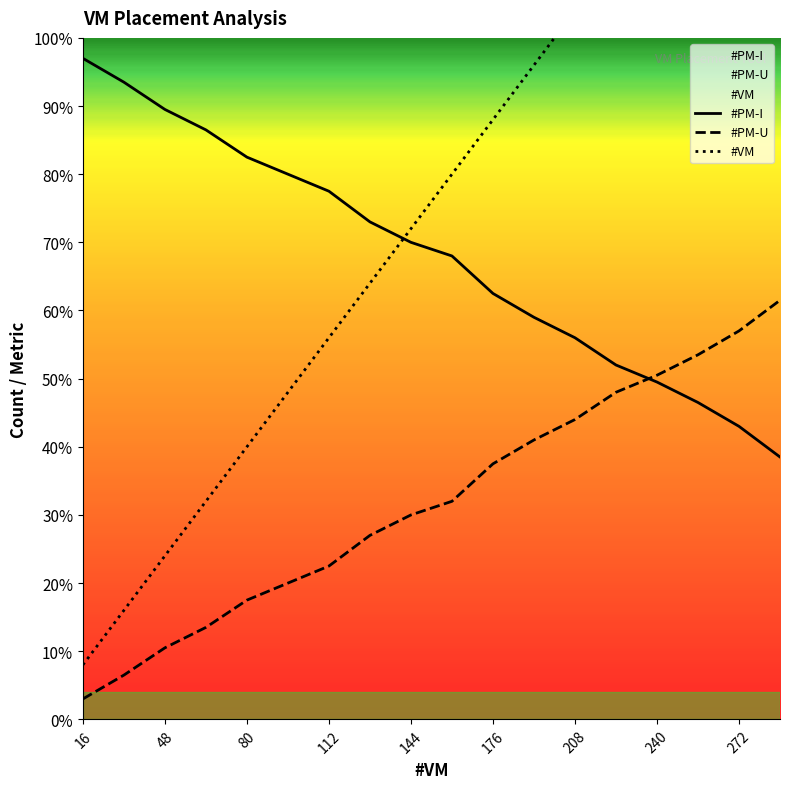

Where do #PM-U and #PM-I first cross each other?

224 and 240